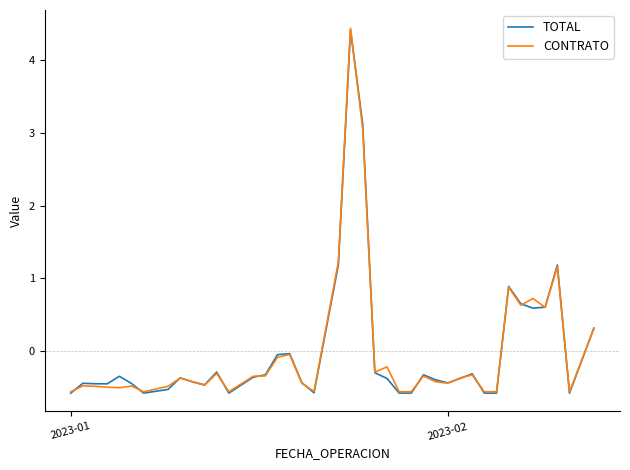

Which series has the largest range (max minus min)?

CONTRATO